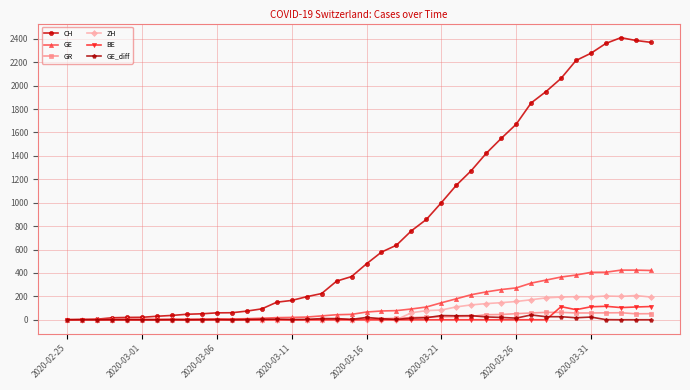

Which series has the largest total across all categories?

CH